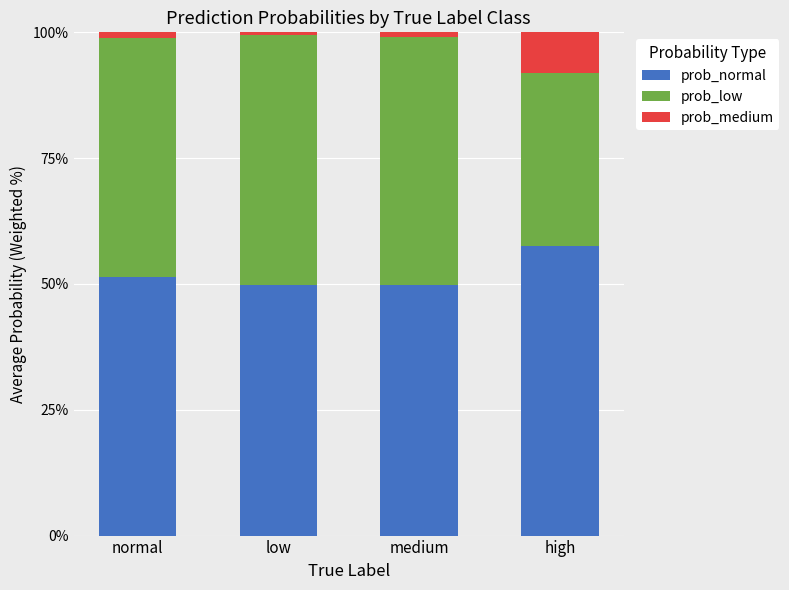

Is it true that prob_normal equals 49.8 at low?

True